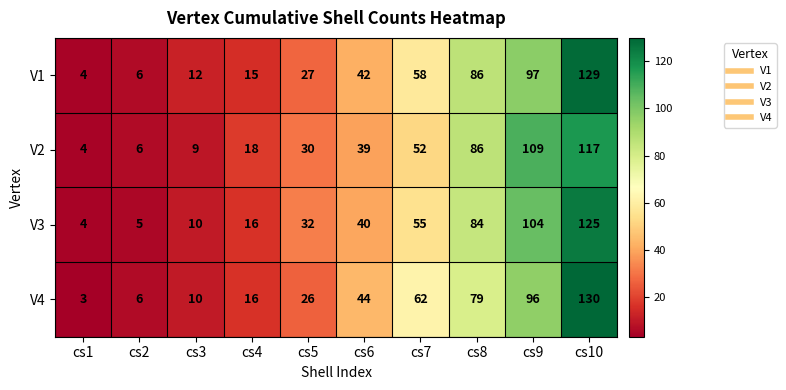

Rank the series at cs9 from lowest to highest value.

V4, V1, V3, V2